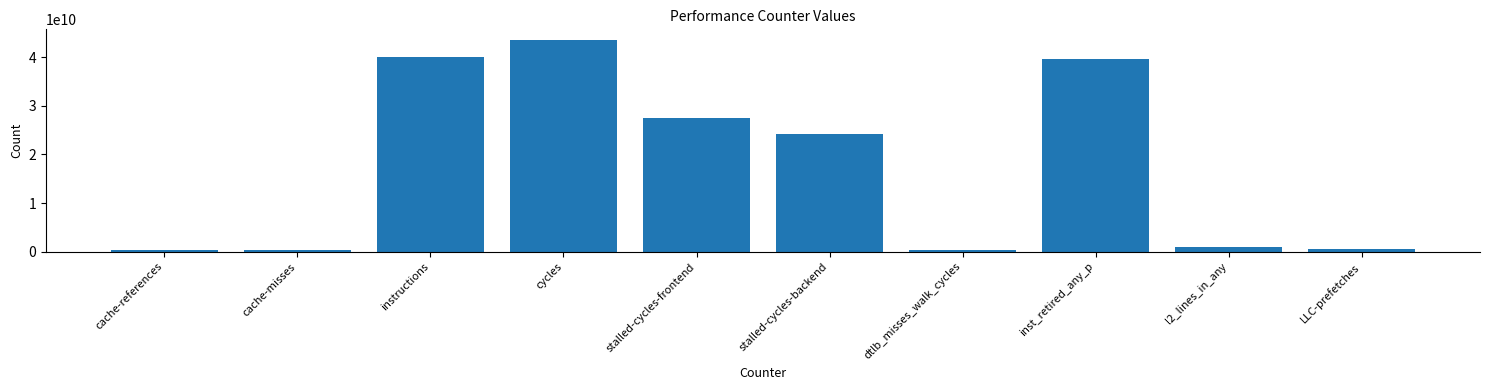

What is the maximum value shown in the chart?

43516663260